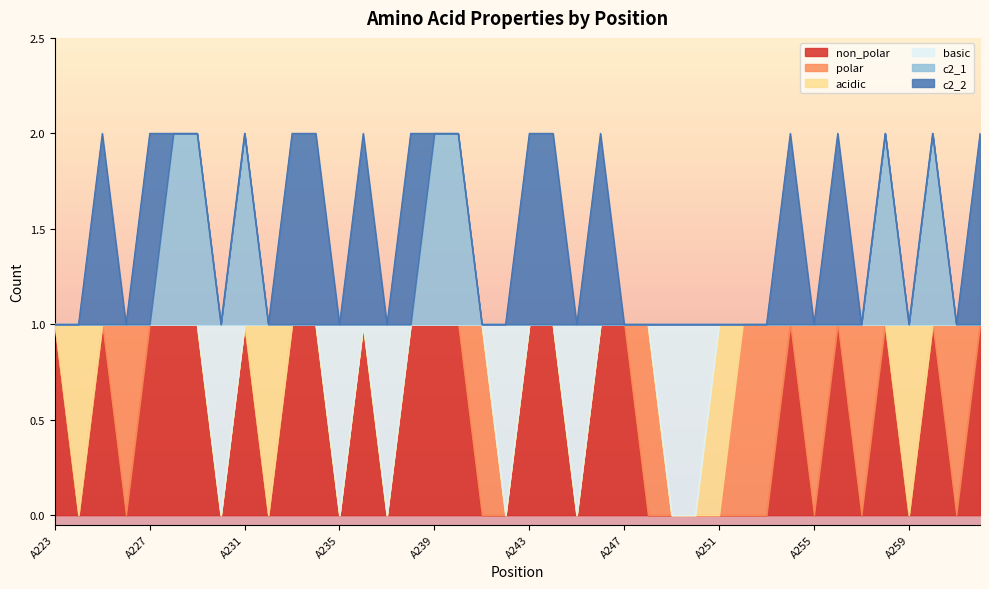

How many interior local valleys does the c2_1 series have?

2